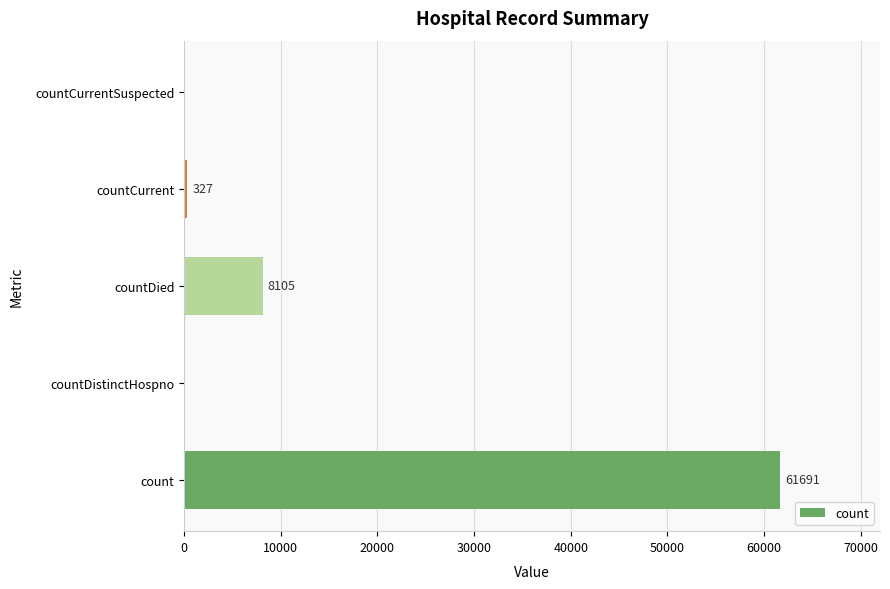

Is it true that the value at count is 20042?

False